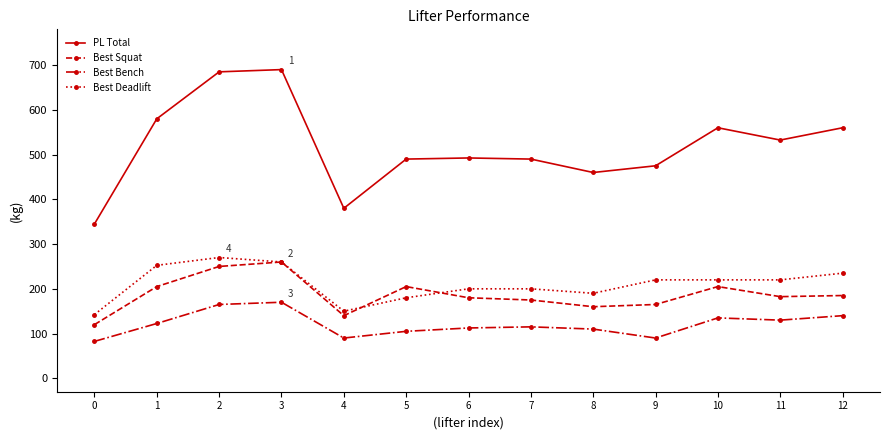

Rank the series at 2 from highest to lowest value.

PL Total, Best Deadlift, Best Squat, Best Bench